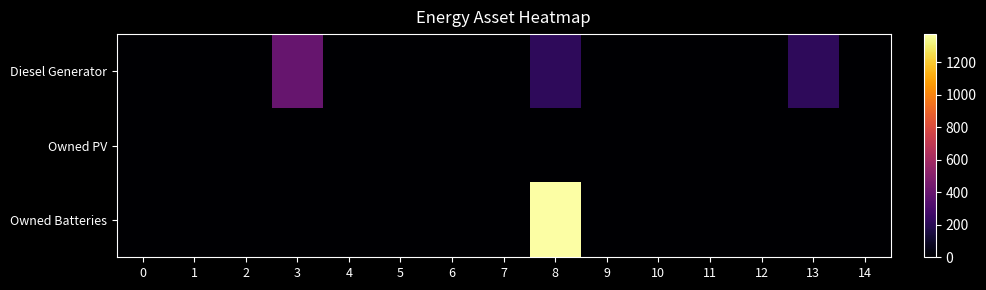

How many series are shown in this chart?

3